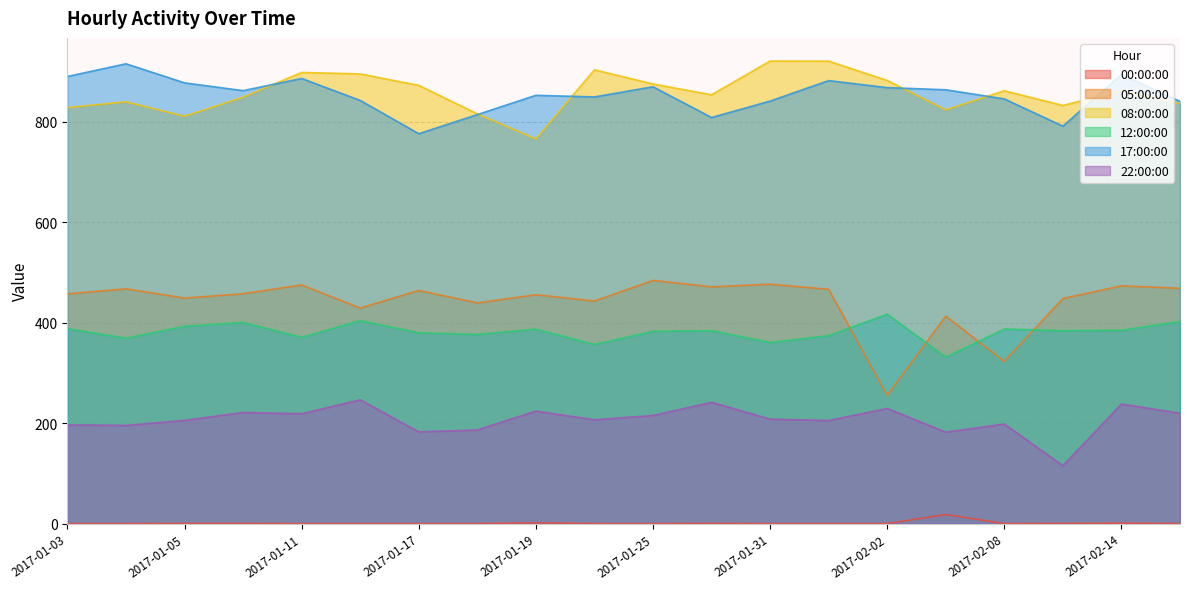

At which category does the chart reach its peak across all series?

2017-01-31